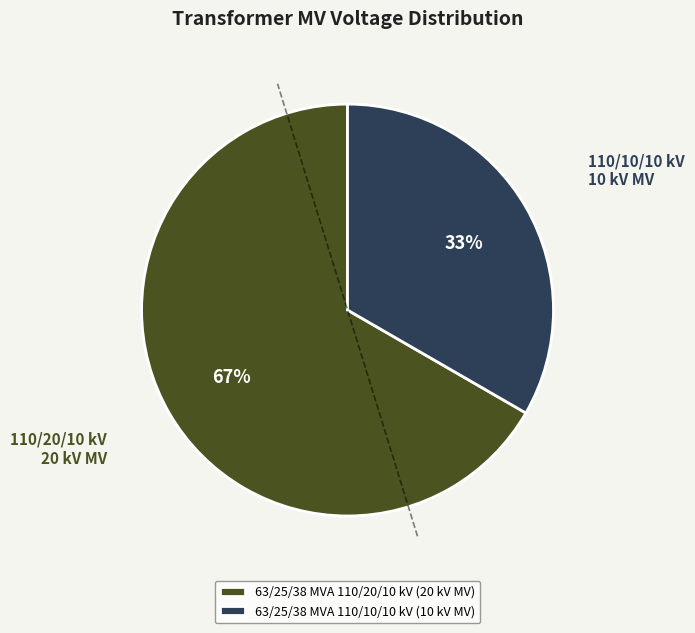

To the nearest percent, what is the average slice percentage?

50%